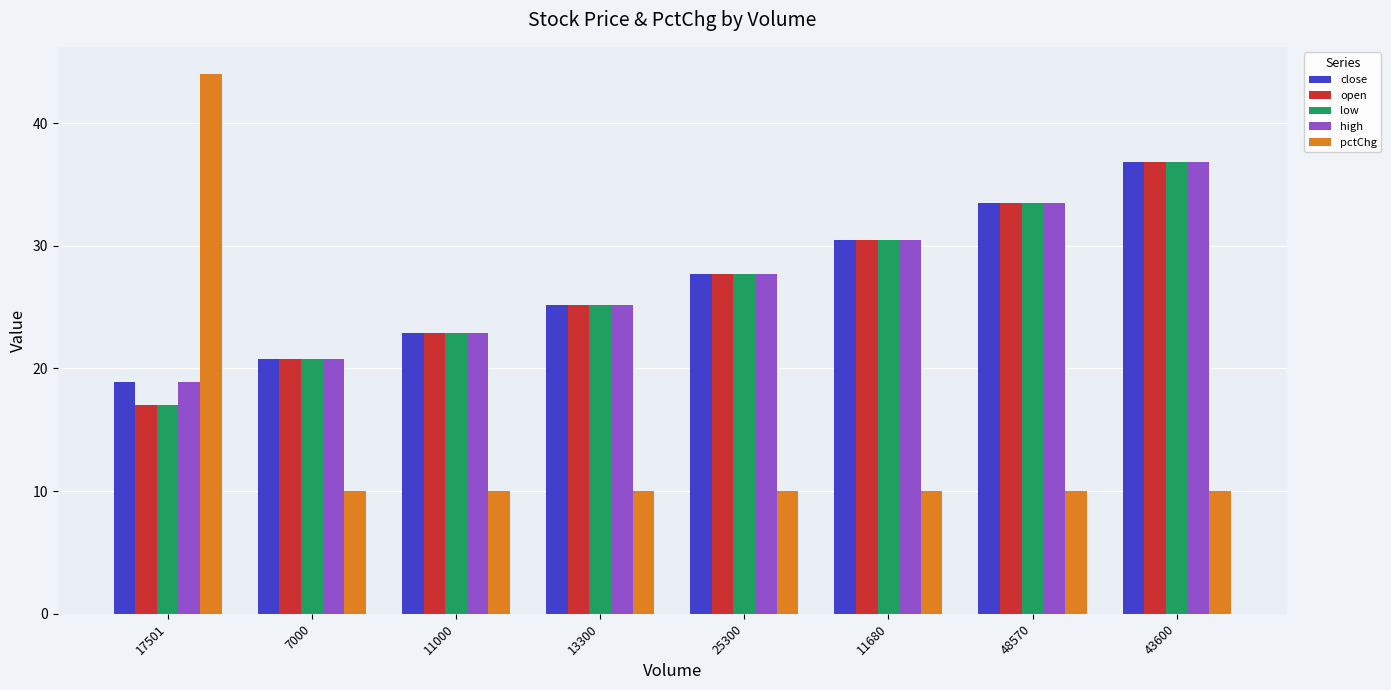

Count the number of categories in the chart.

8